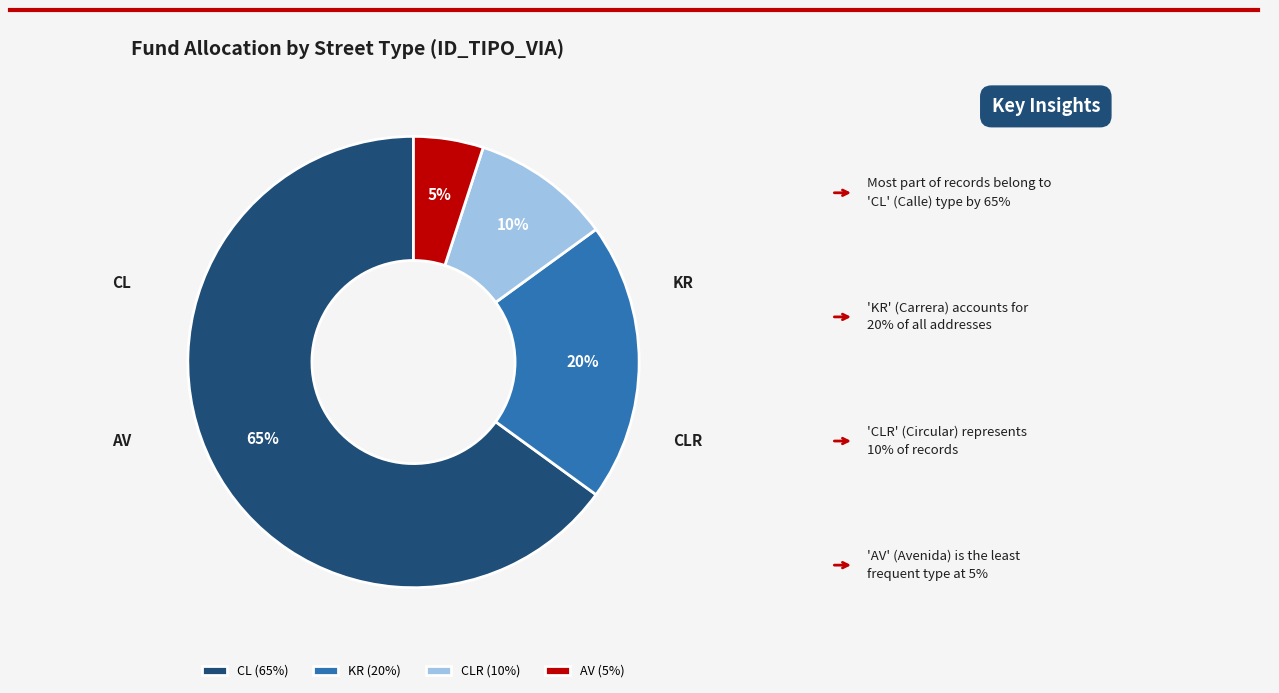

Which slice is the largest?

CL